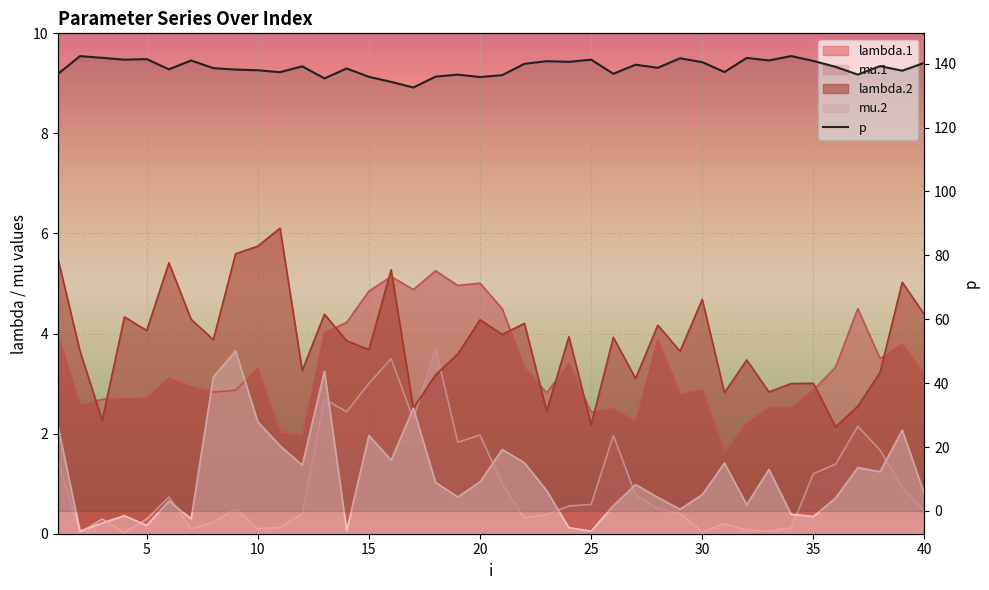

True or false: lambda.2 and mu.2 cross at least once.

False